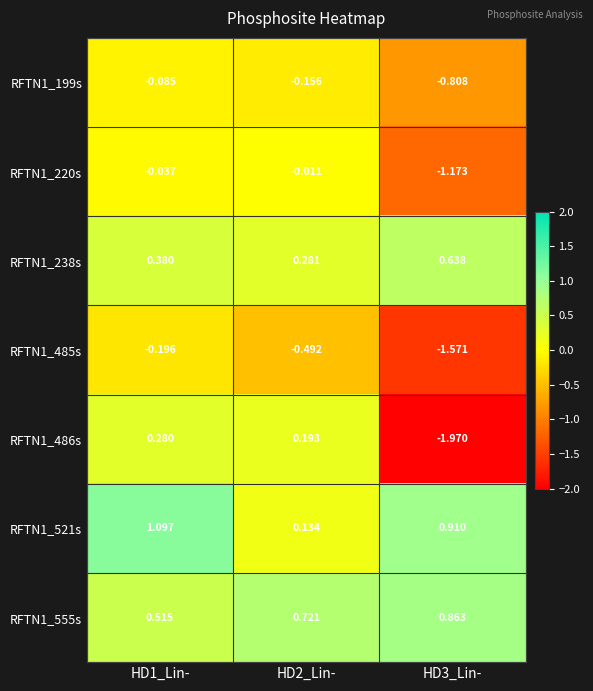

Is the value of RFTN1_238s at HD1_Lin- greater than the value of RFTN1_485s at HD1_Lin-?

Yes